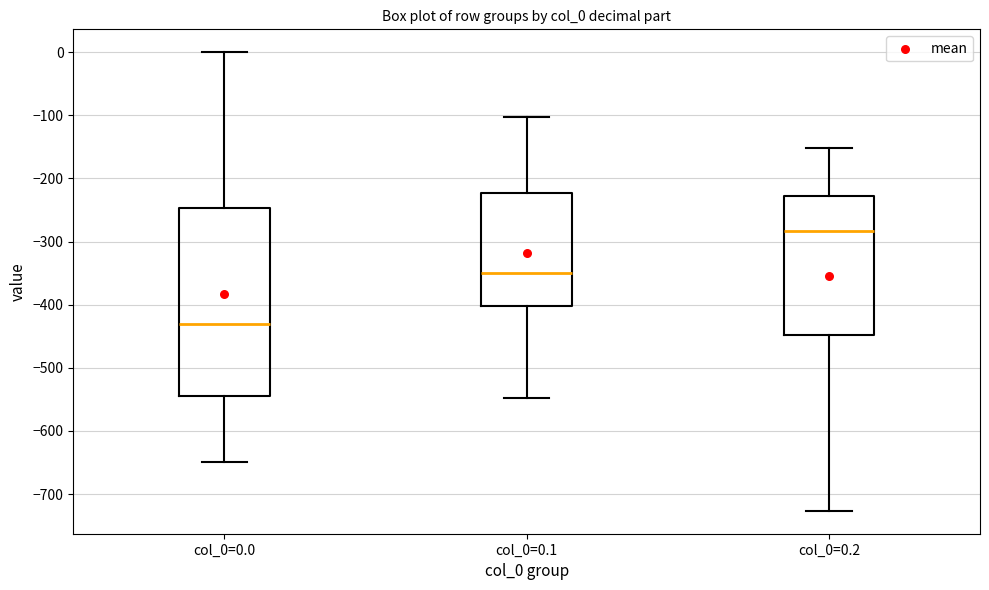

Comparing the boxes themselves (not the whiskers), which one is the tallest?

col_0=0.0